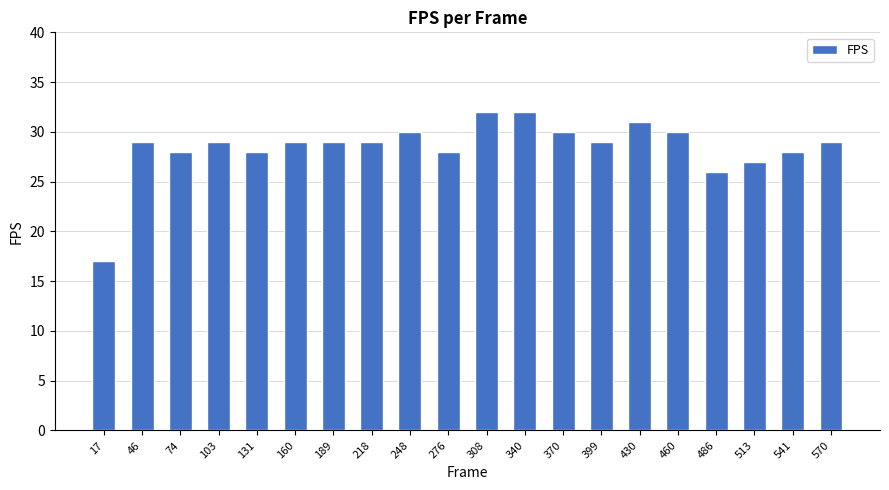

Where is the data nearest to the value 24?

486